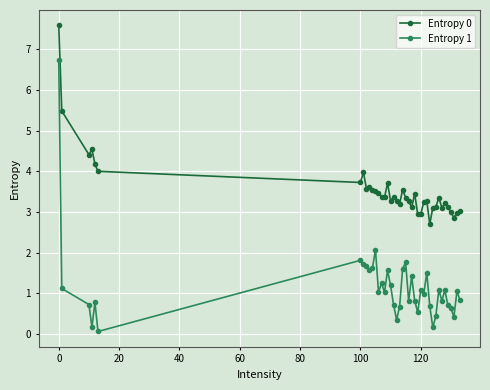

What is the sum of all Entropy 0 values?

141.9